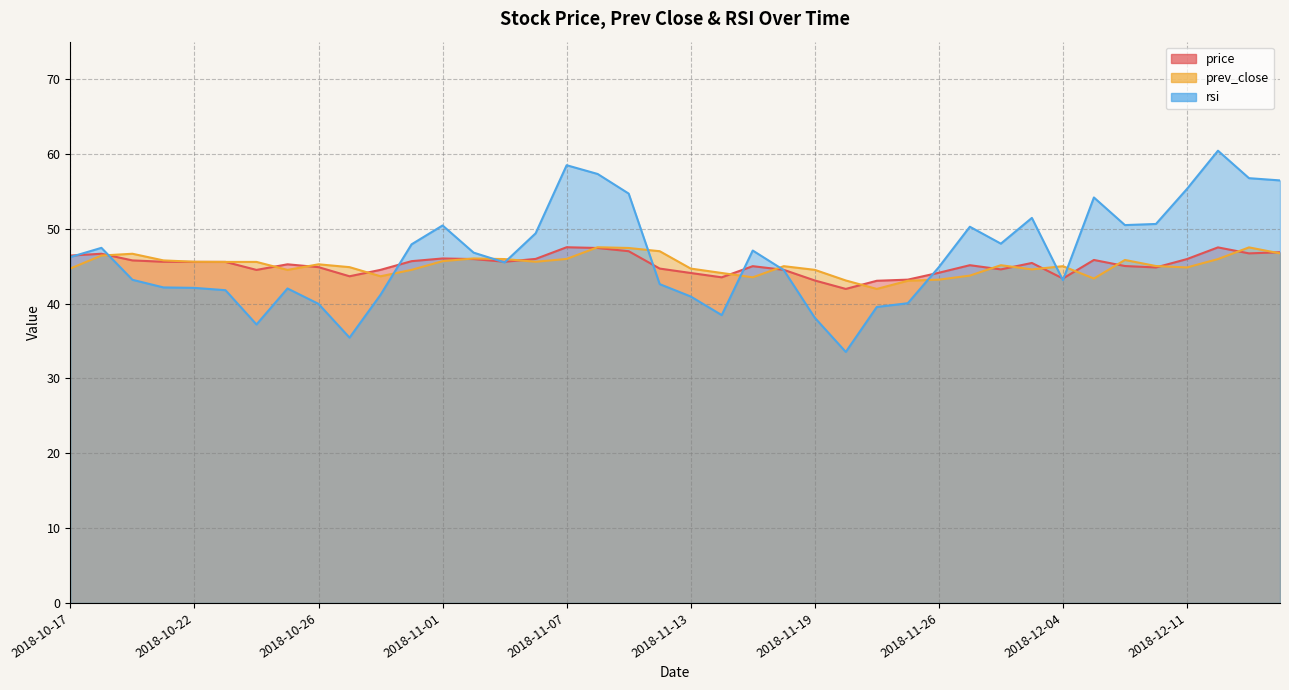

Which series has the largest range (max minus min)?

rsi